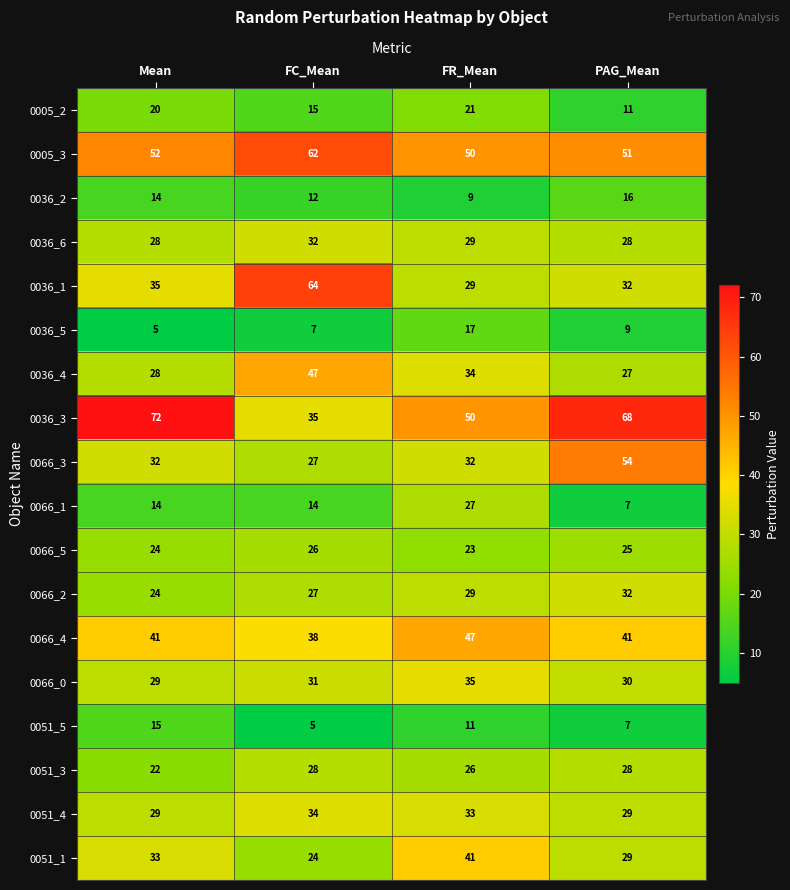

At how many categories does at least one series exceed 11?

4